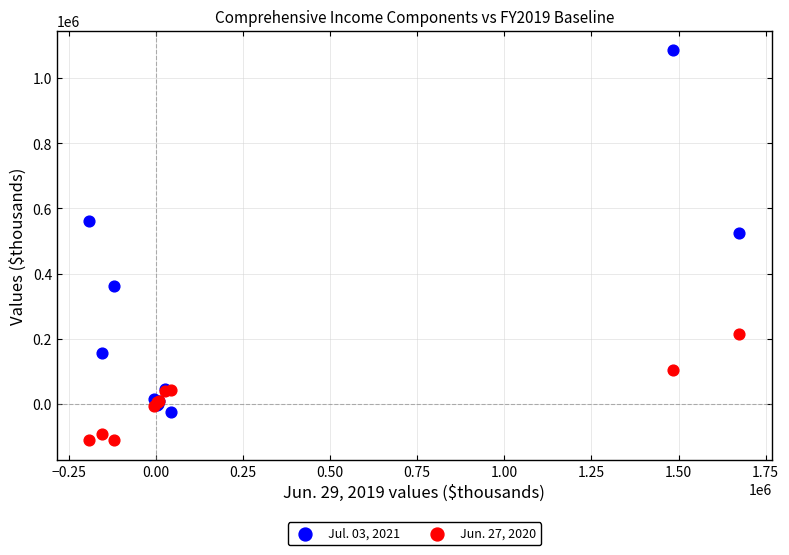

Which series has the widest spread of Y values?

Jul. 03, 2021